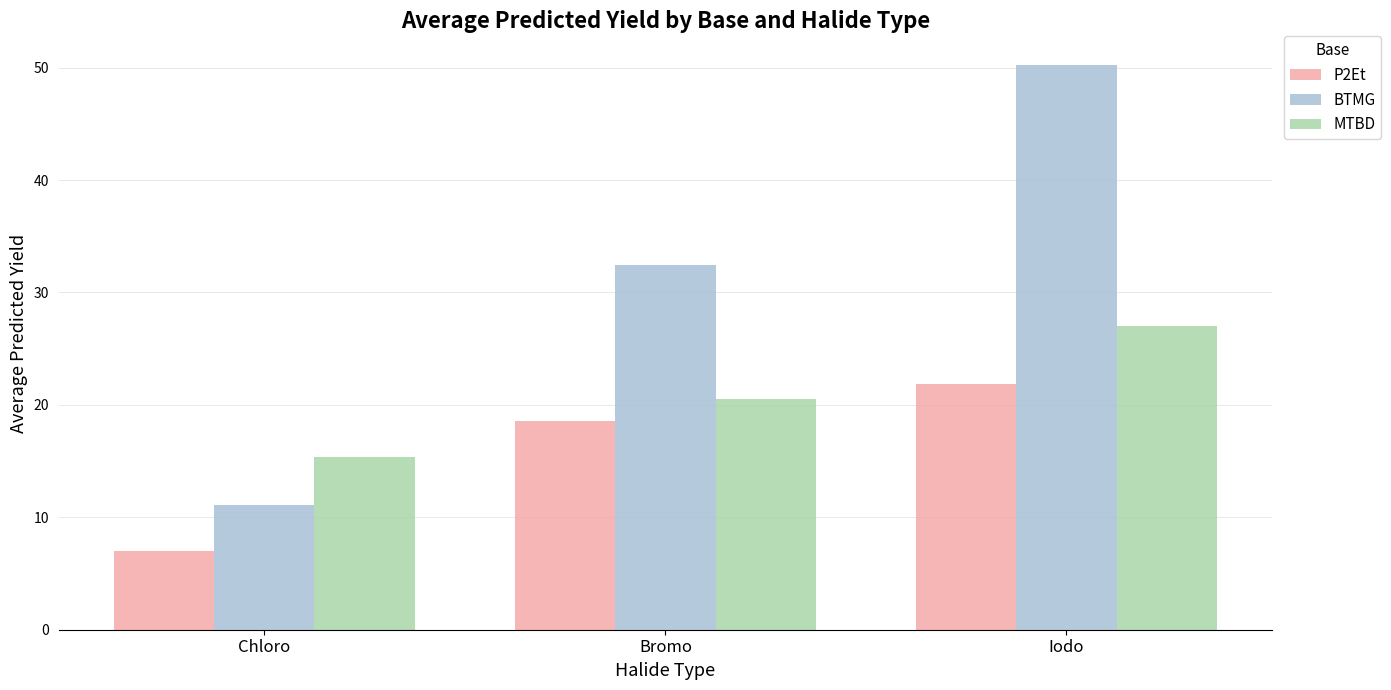

Where is P2Et nearest to the value 14?

Bromo